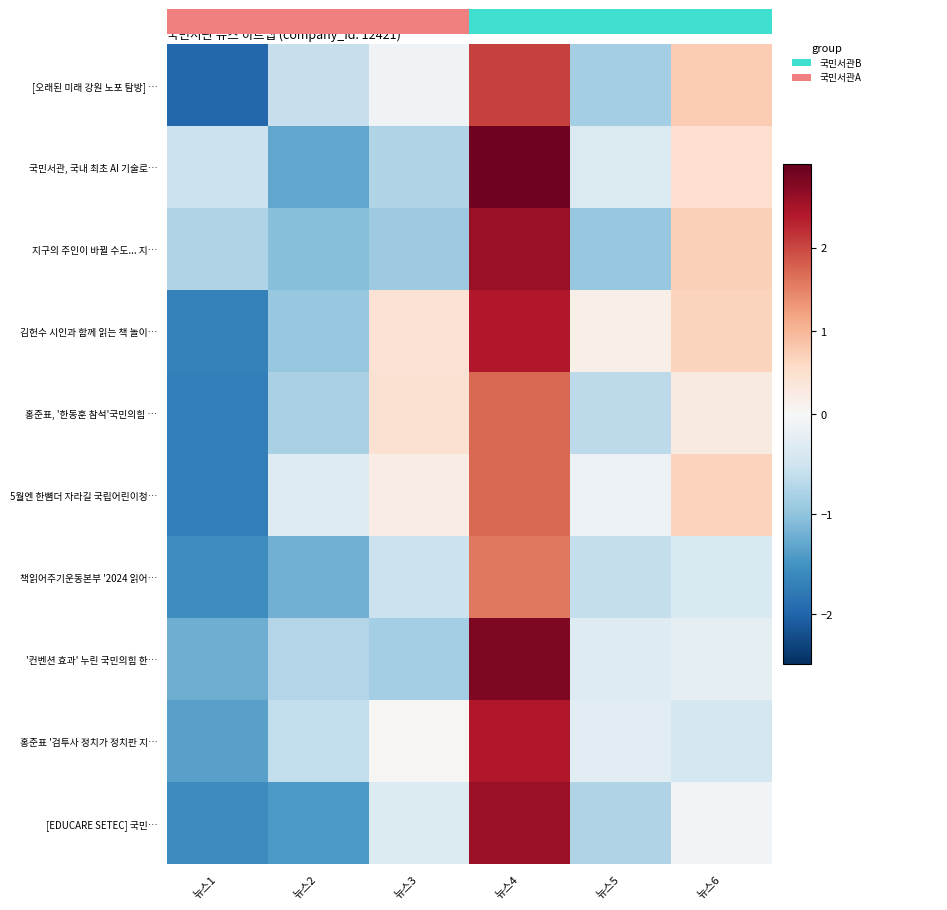

At which category is the sum across all series the highest?

뉴스4